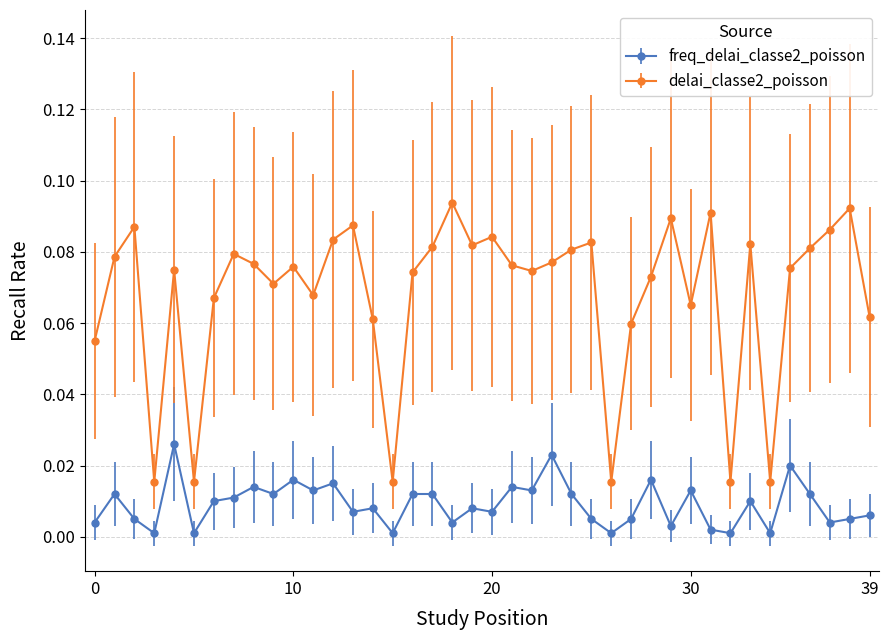

True or false: delai_classe2_poisson and freq_delai_classe2_poisson cross at least once.

False